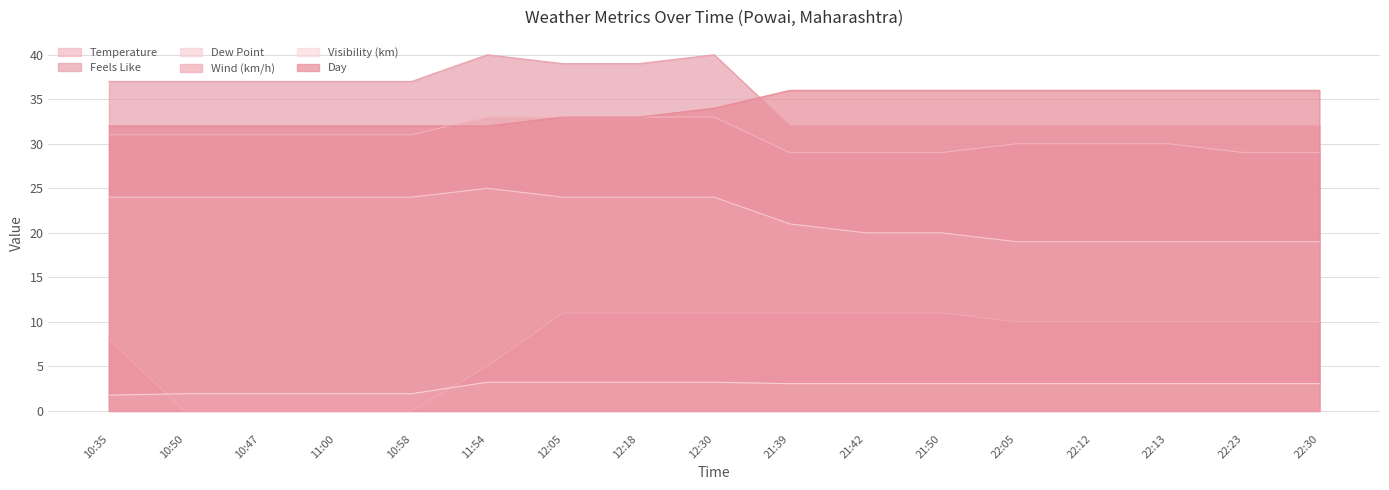

At which category is the sum across all series the highest?

12:30